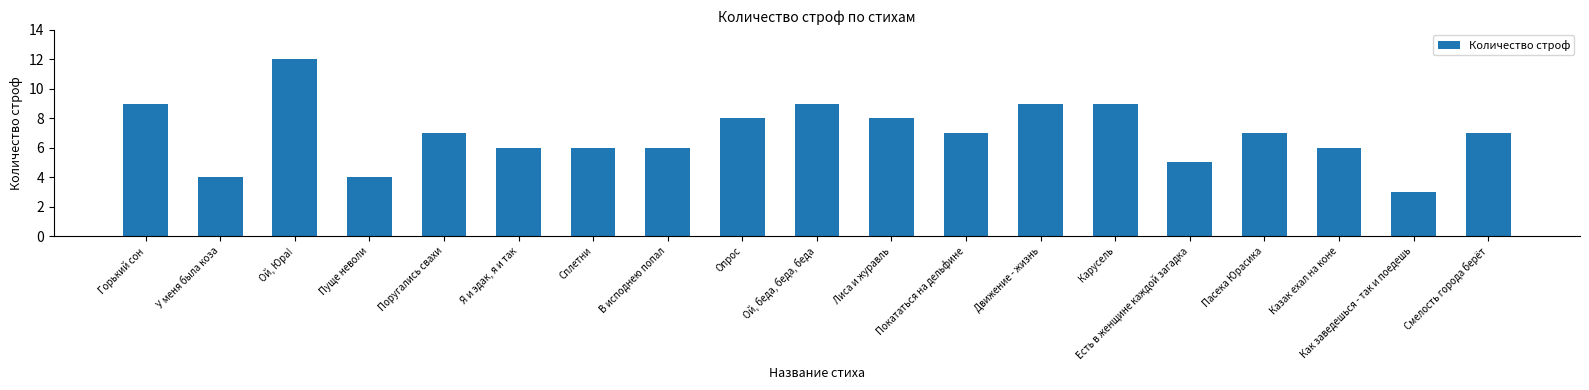

Count the number of data series in this chart.

1